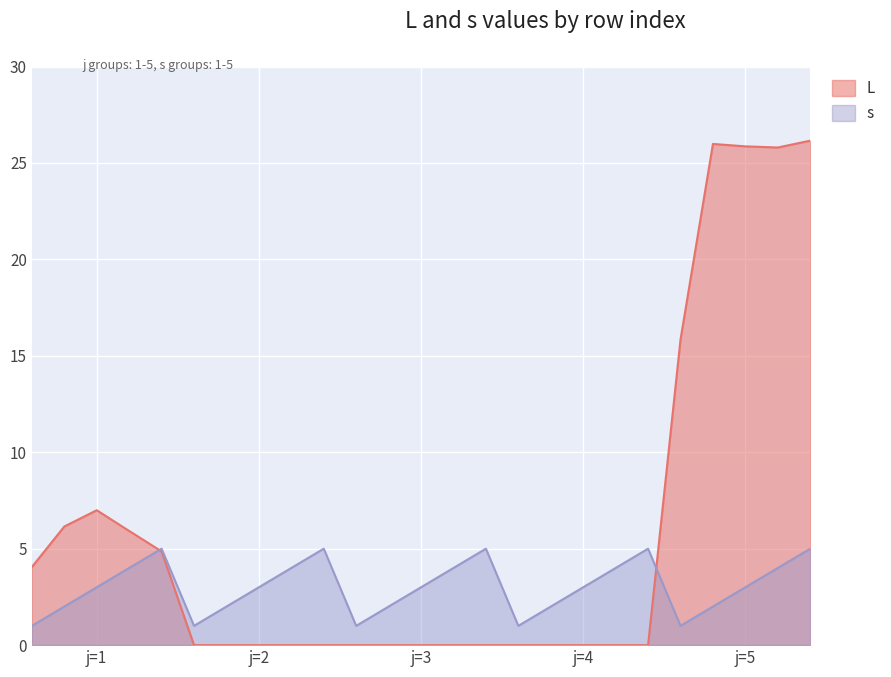

The s series shows 1.9 at j=3. True or false?

False